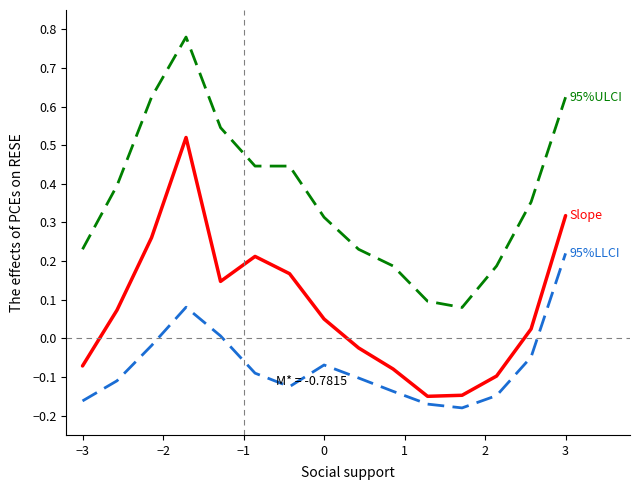

Is it true that 95%ULCI equals 0.4 at −1?

False